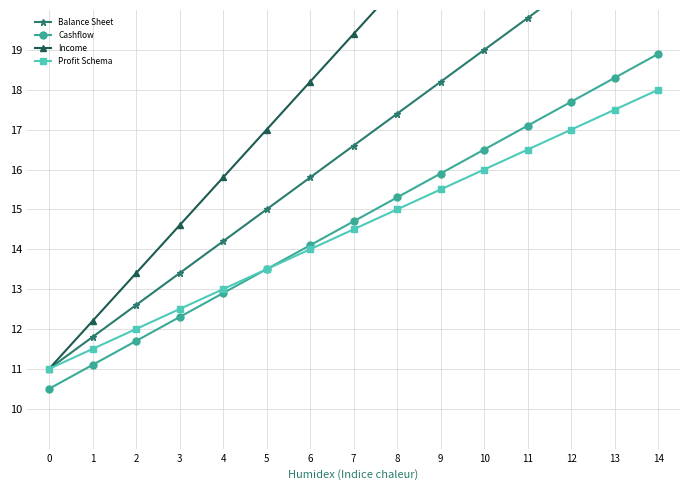

Reading left to right, transcribe all the data shown in this chart.

Balance Sheet: 11.0	11.8	12.6	13.4	14.2	15.0	15.8	16.6	17.4	18.2	19.0	19.8	20.6	21.4	22.2
Cashflow: 10.5	11.1	11.7	12.3	12.9	13.5	14.1	14.7	15.3	15.9	16.5	17.1	17.7	18.3	18.9
Income: 11.0	12.2	13.4	14.6	15.8	17.0	18.2	19.4	20.6	21.8	23.0	24.2	25.4	26.6	27.8
Profit Schema: 11.0	11.5	12.0	12.5	13.0	13.5	14.0	14.5	15.0	15.5	16.0	16.5	17.0	17.5	18.0